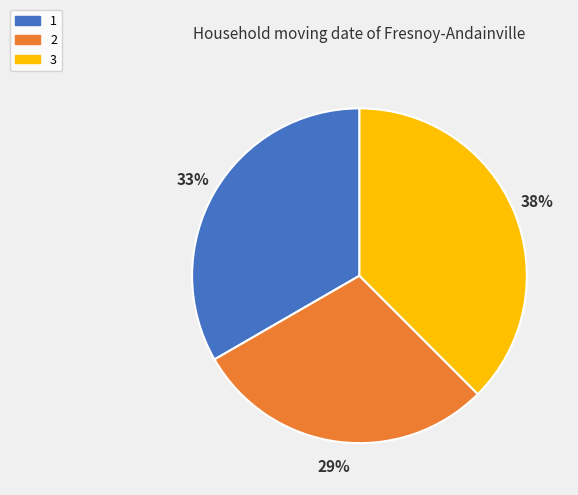

To the nearest percent, what percentage of the pie is 2?

29%